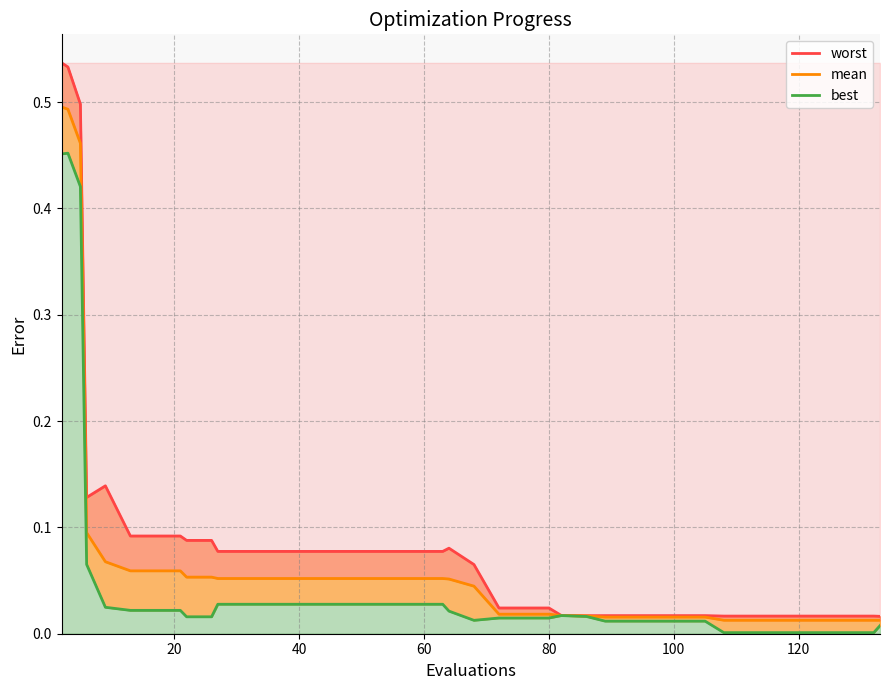

Which series has the widest spread of values?

worst